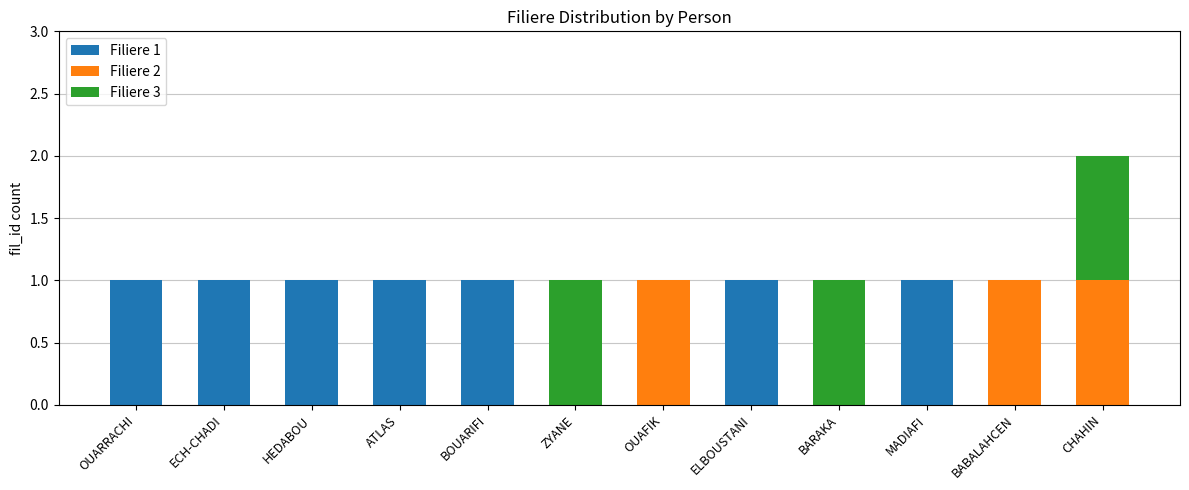

Are the bars grouped side by side (vs. stacked)?

No